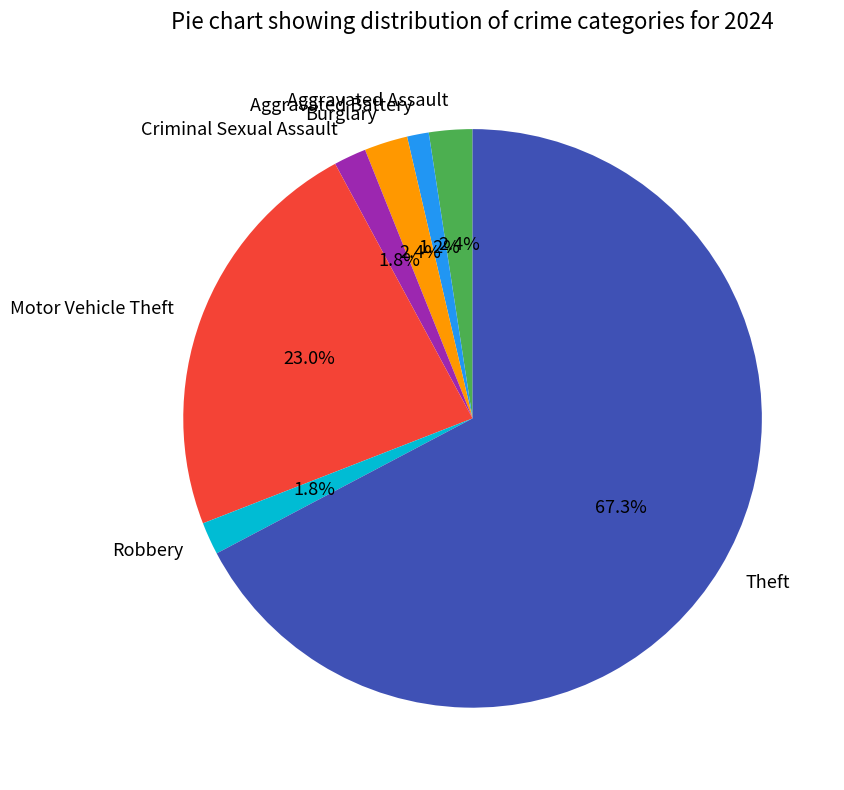

Is Theft the majority of the pie?

Yes